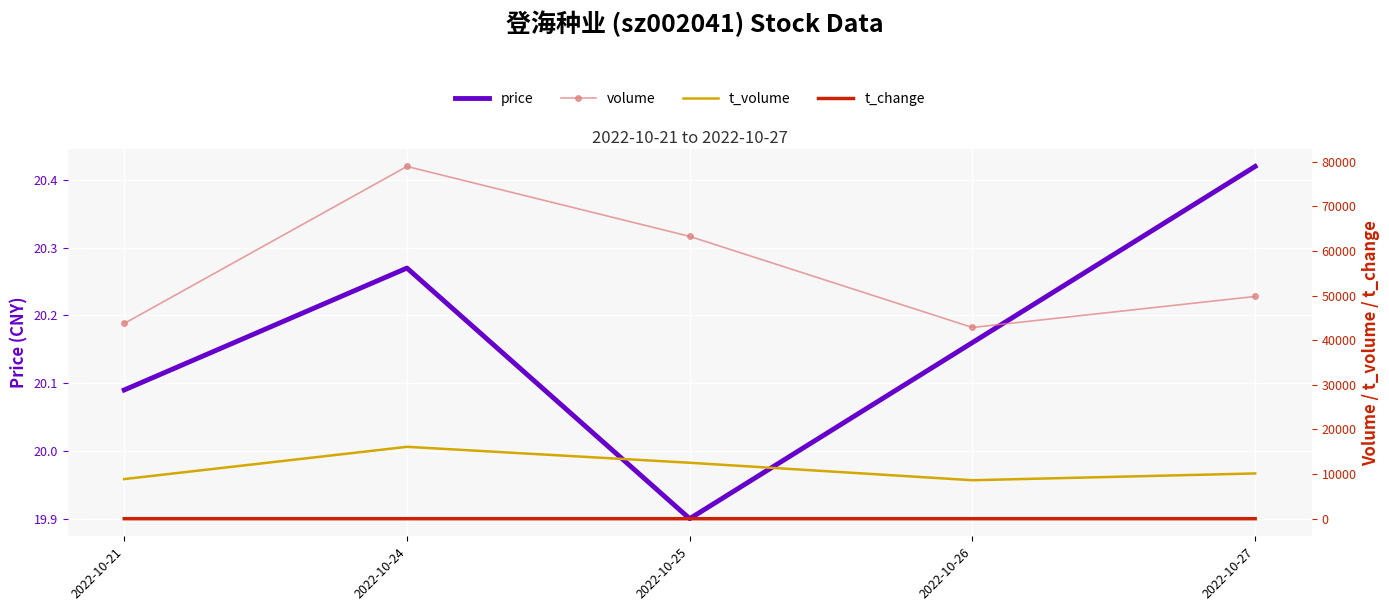

Between 2022-10-24 and 2022-10-25, which is larger?

2022-10-24